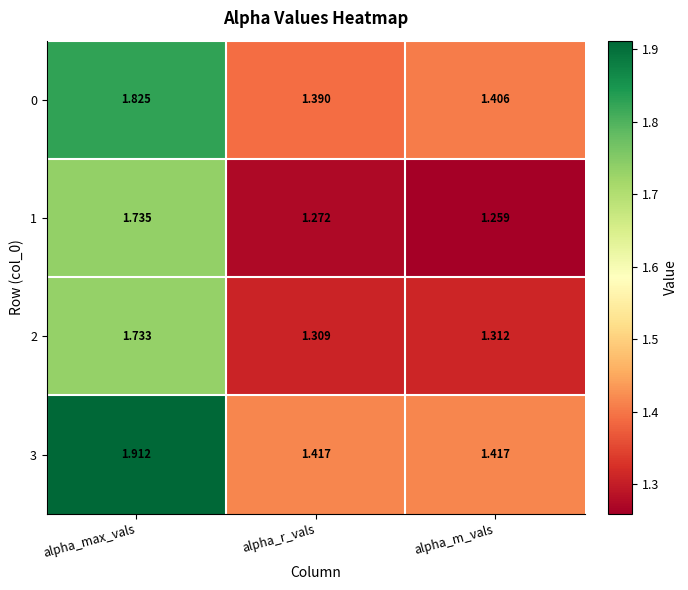

Where is 2 nearest to the value 1?

alpha_r_vals